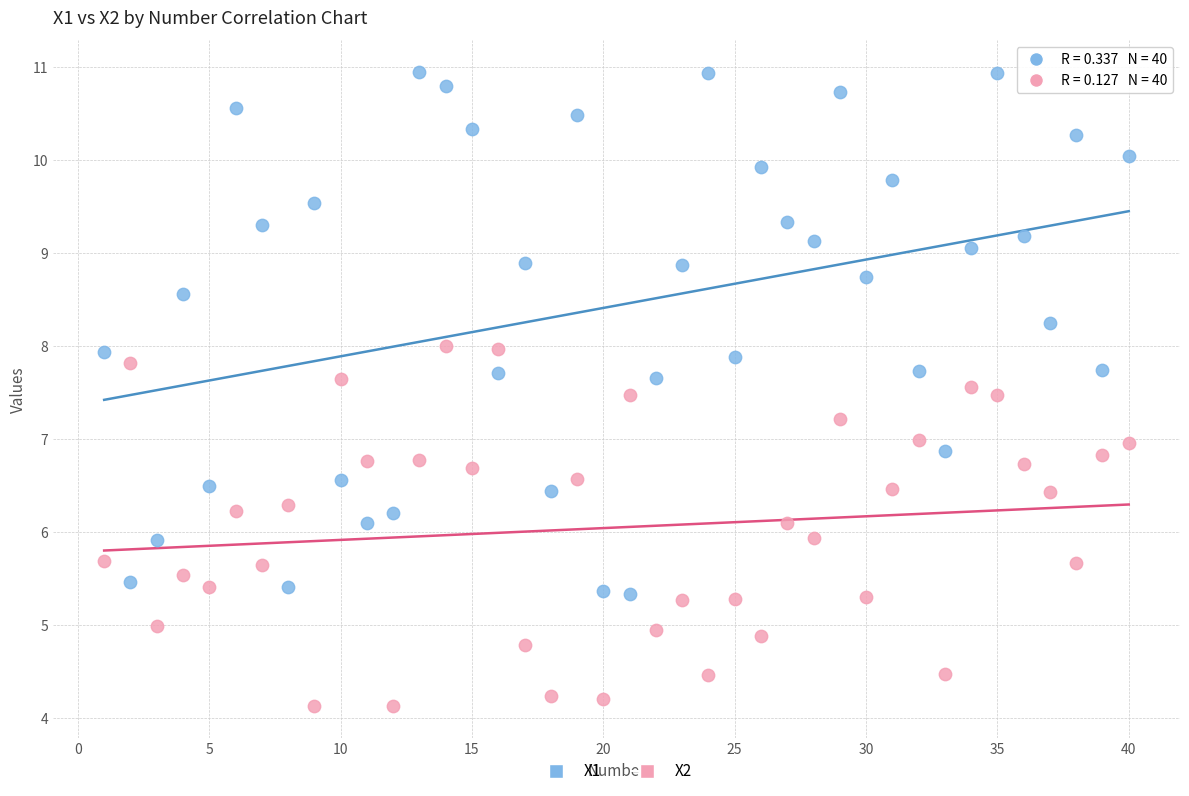

Across all data points, what is the range of X values (max minus min)?

39.0